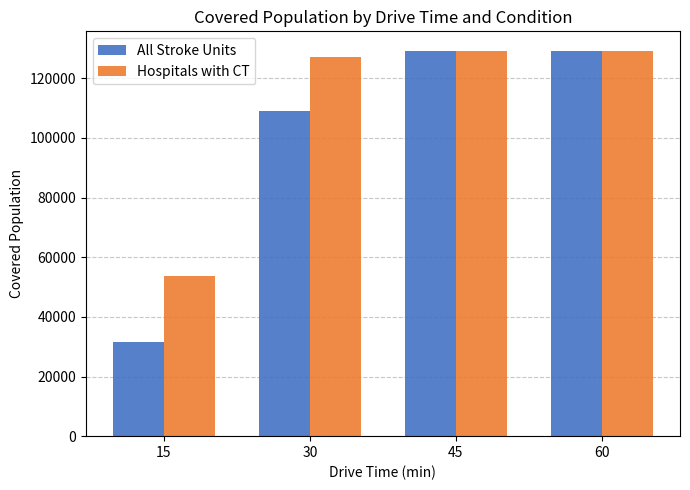

The value of All Stroke Units at 45 is 88496. True or false?

False